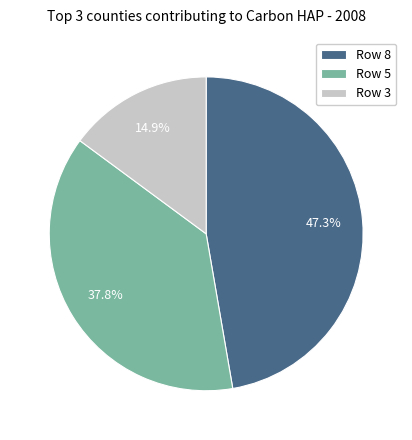

Which has a higher value, Row 8 or Row 3?

Row 8